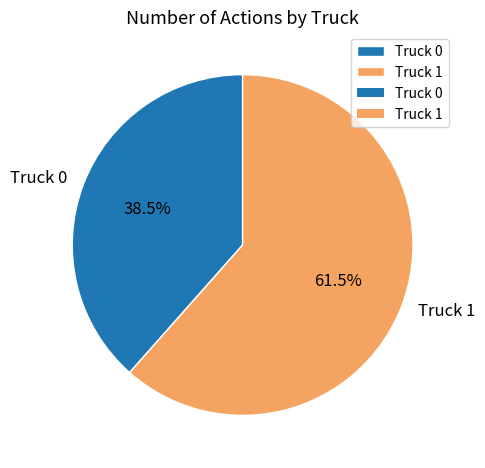

Which slice is the smallest?

Truck 0